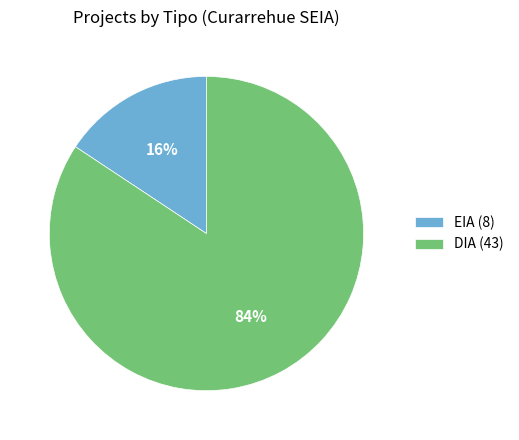

To the nearest percent, what is the combined percentage of DIA and EIA?

100%